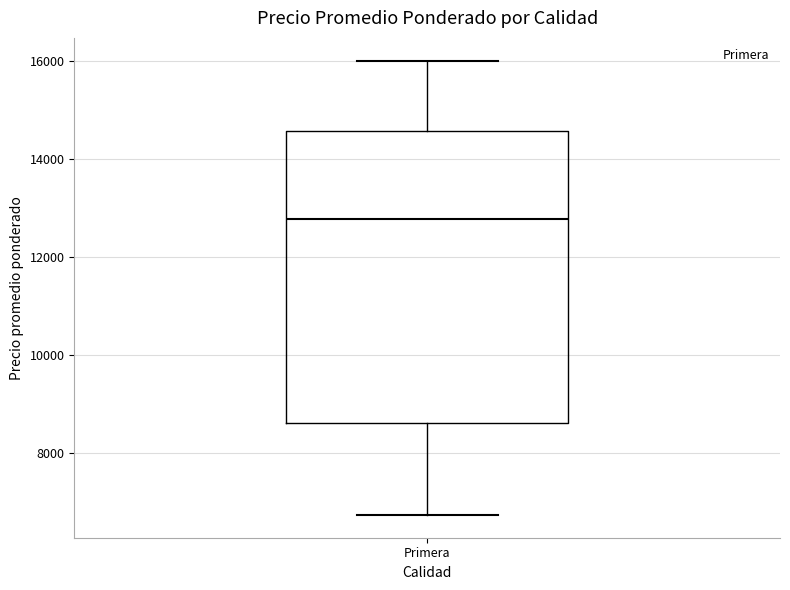

Read this box plot against the y-axis: the position of the median line, the range covered by the box, and the ends of both whiskers. The values are not printed on the chart, so give them approximately, as read against the axis.

median 12800, box 8600 to 14600, whiskers 6800 to 16000